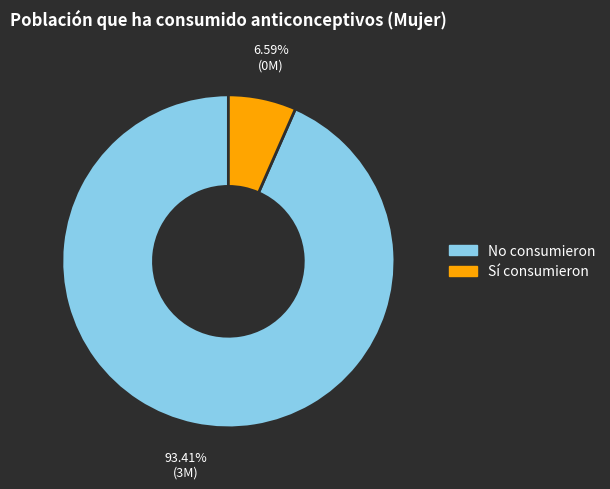

Is there any slice that represents more than half of the pie?

Yes